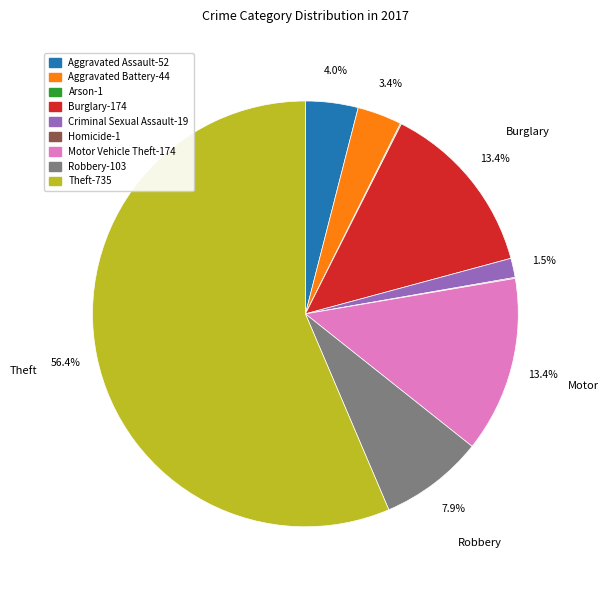

Does Criminal Sexual Assault account for over 50% of the chart?

No